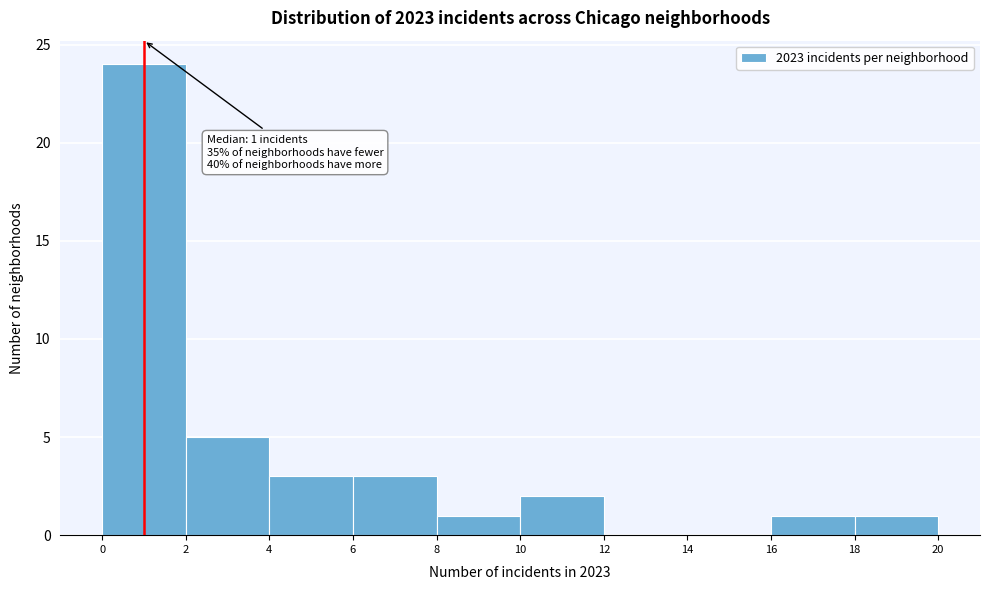

Over which range of the x-axis is the bar tallest?

0 to 2